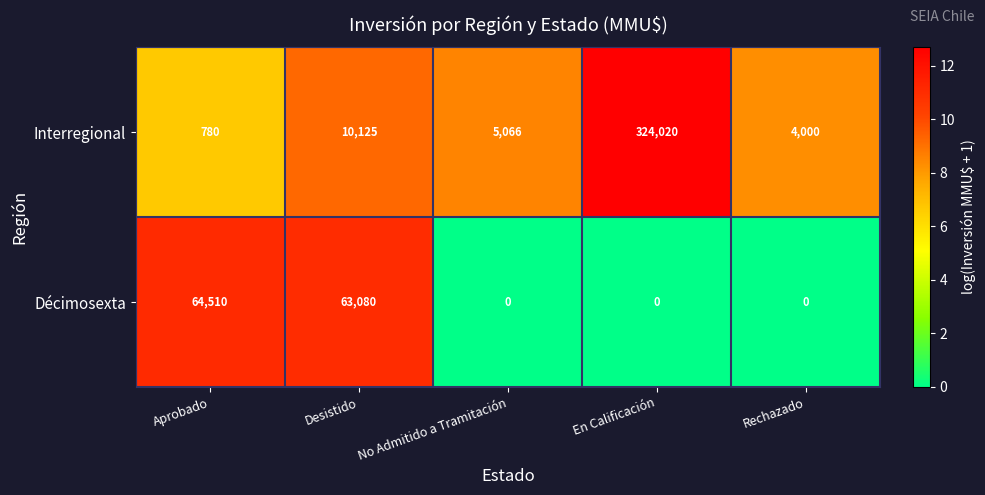

What is the sum of the Décimosexta values at Rechazado and Desistido?

63080